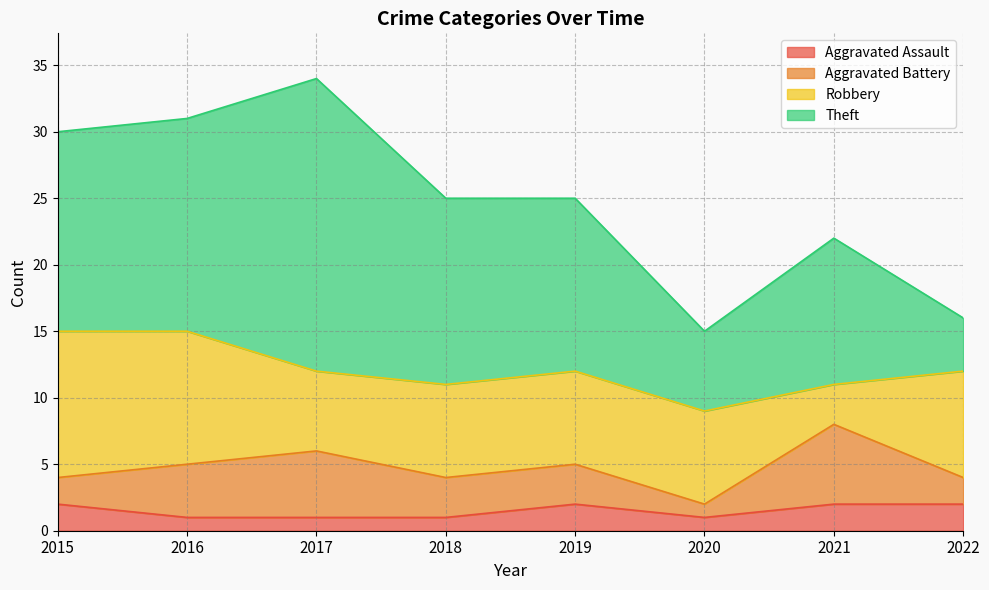

Between 2020 and 2022, which series saw the biggest shift?

Theft